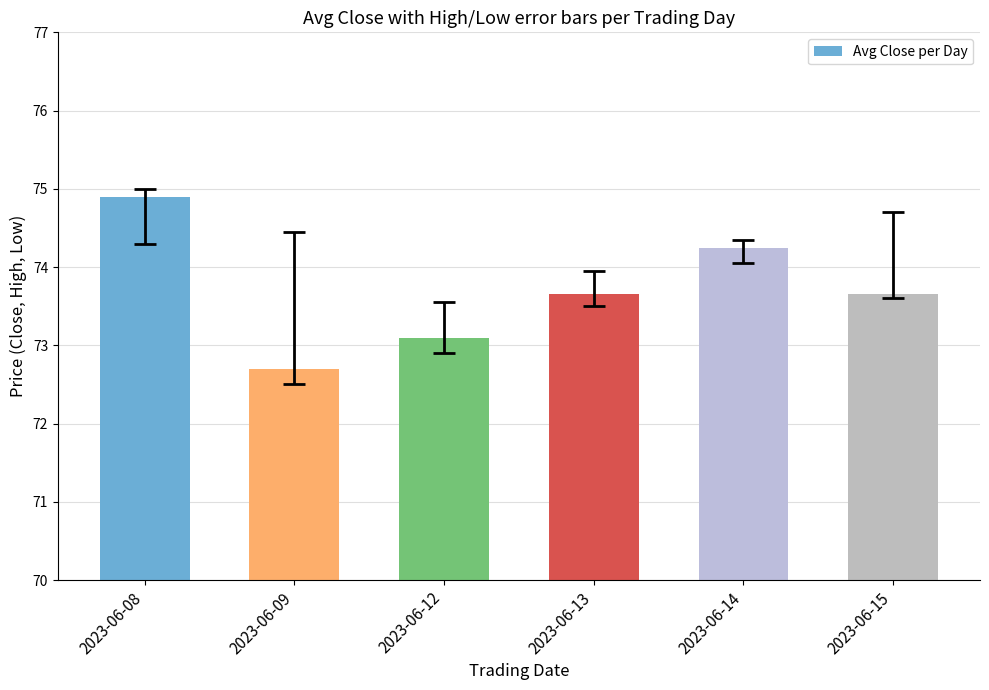

Does the chart contain stacked bars?

No